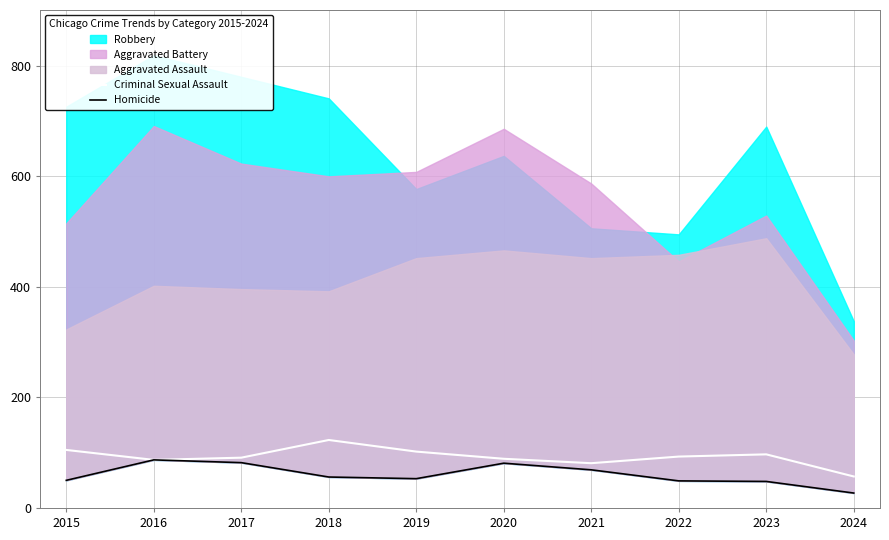

What is the sum of the Homicide values at 2021 and 2022?

118